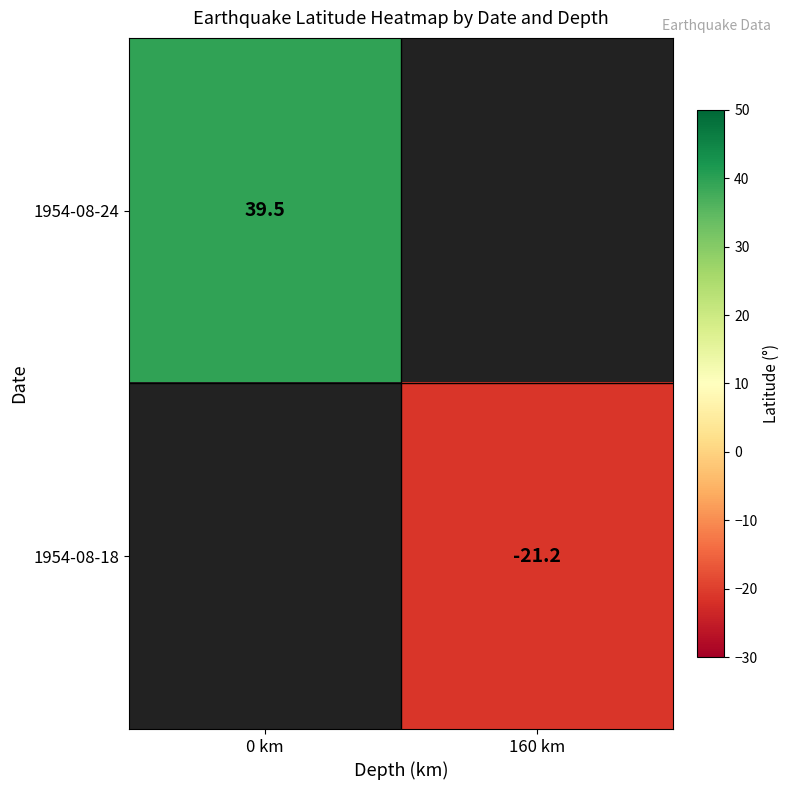

The 1954-08-24 series shows 24.8 at 0 km. True or false?

False